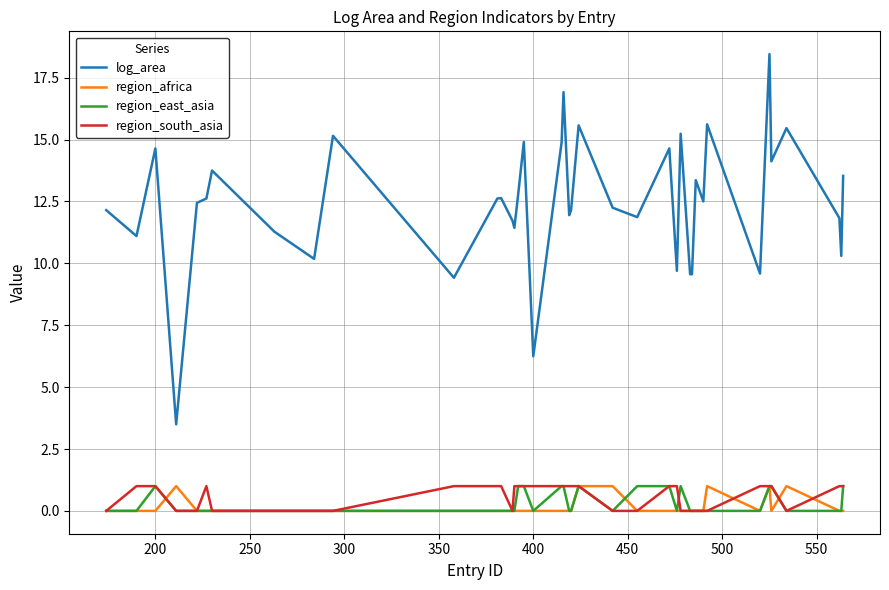

True or false: region_africa and log_area cross at least once.

False